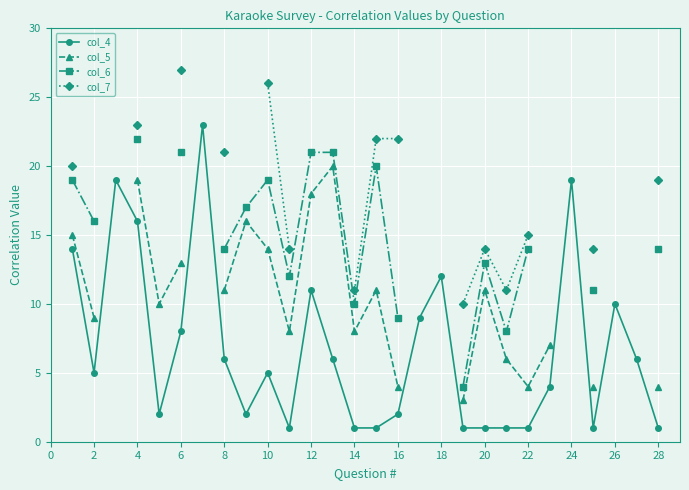

True or false: col_4 has a value of 0 at 28.

False